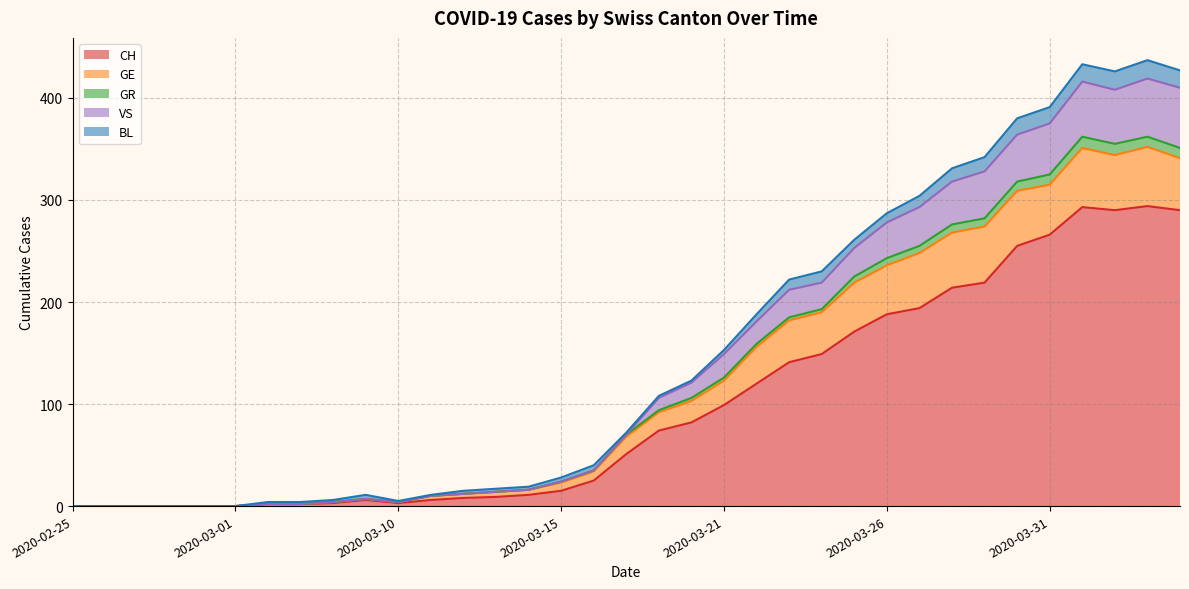

What is the highest value of the CH series?

294